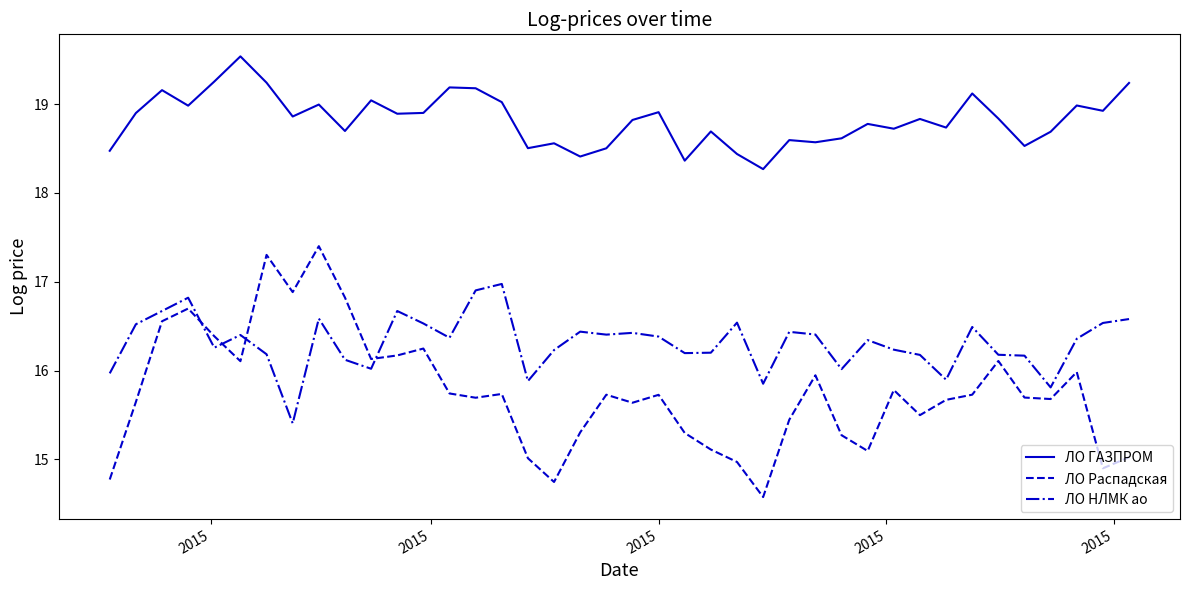

What are all the series names shown in the legend?

ЛО ГАЗПРОМ, ЛО Распадская, ЛО НЛМК ао